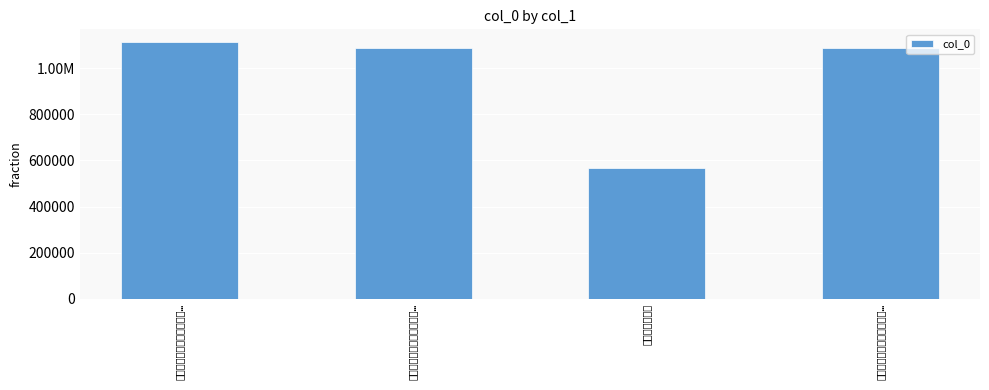

Does the chart contain any negative values?

No